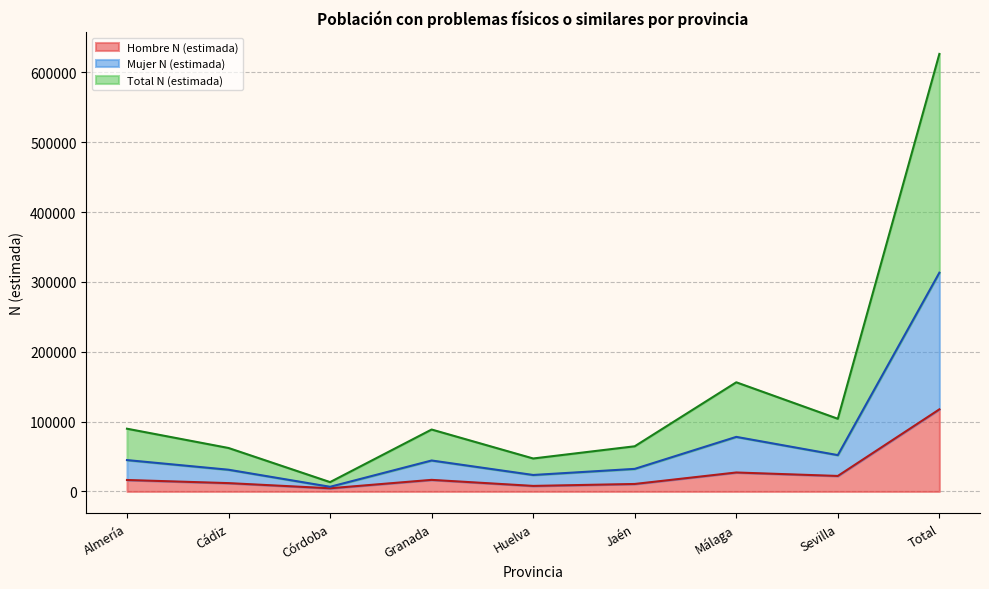

Where is the first local maximum for Mujer N (estimada)?

Granada